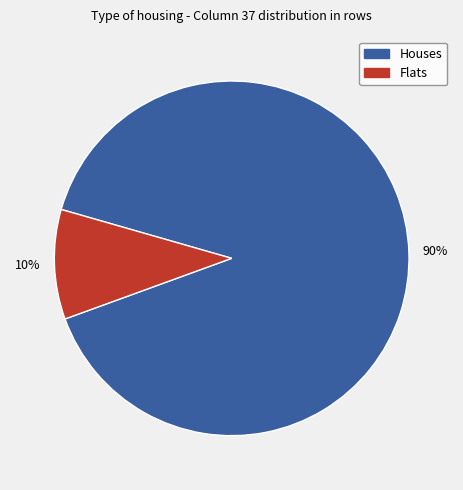

Count the number of slices in the pie.

2